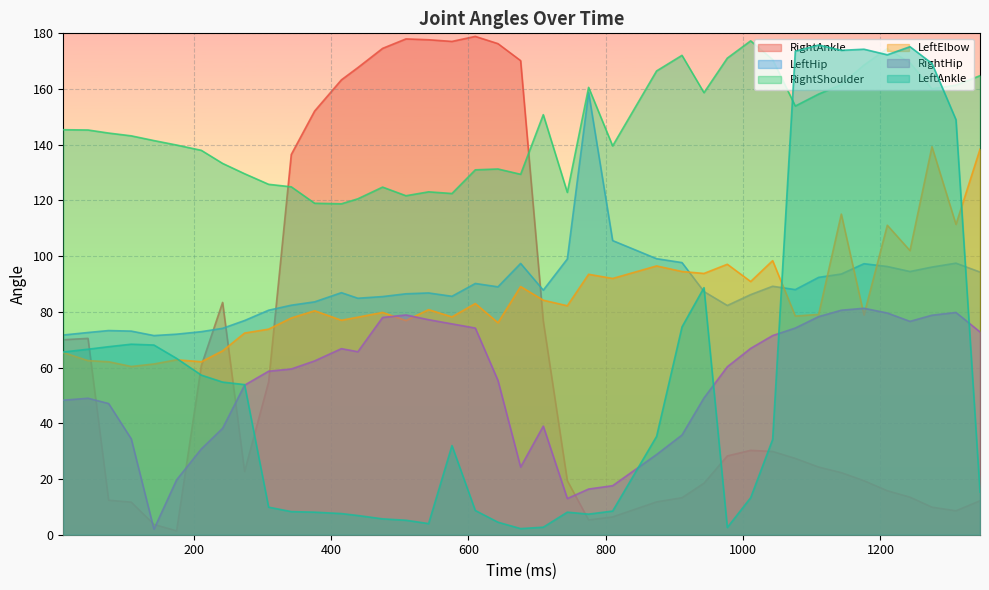

The LeftHip series shows 83.6 at 376. True or false?

True